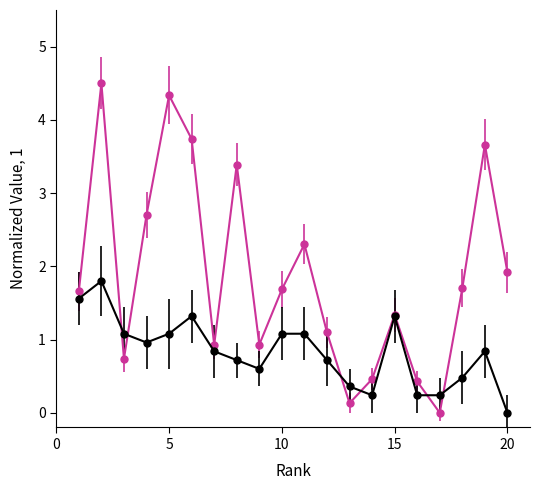

How many series are shown in this chart?

2